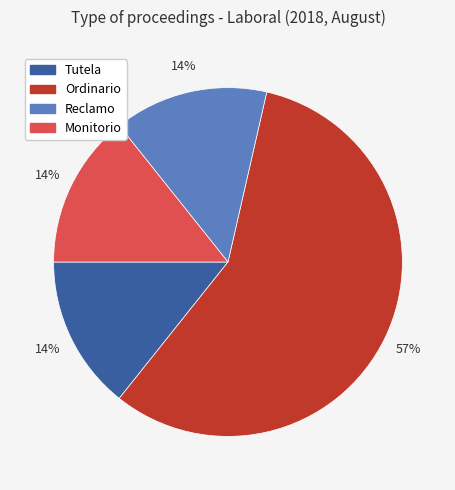

To the nearest percent, what is the difference between the Monitorio and Ordinario slice percentages?

43%